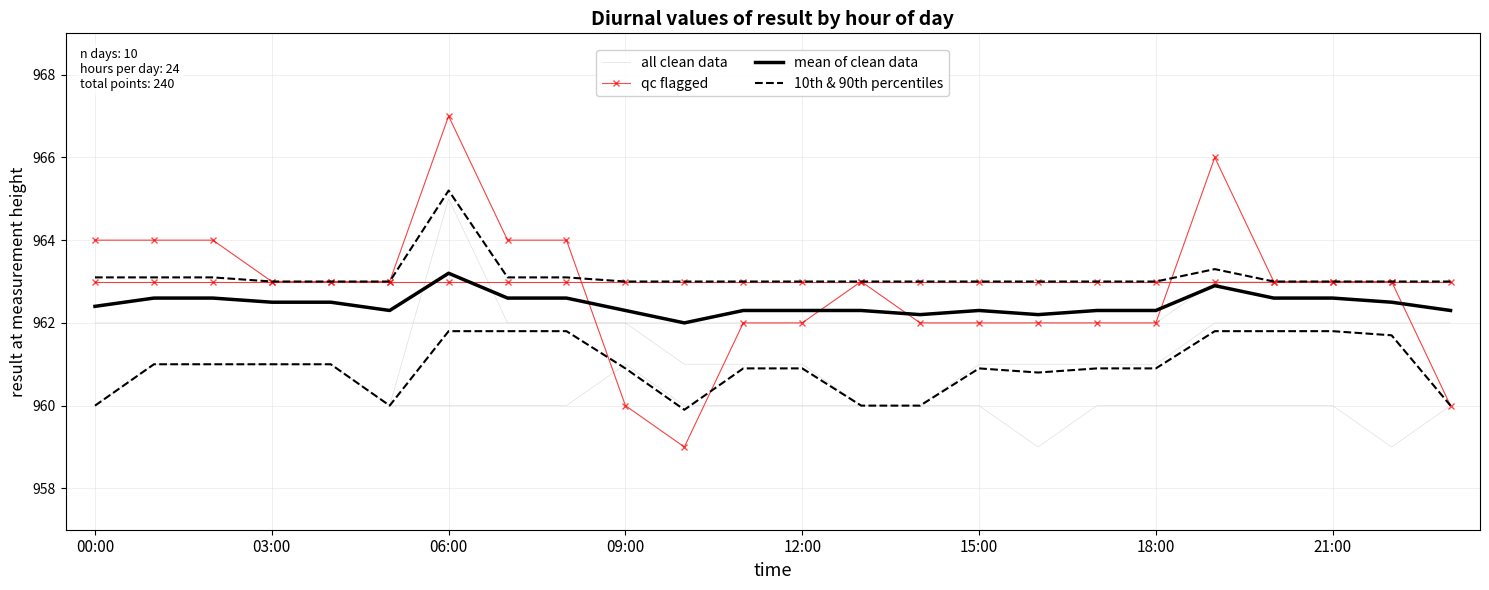

The value of all clean data at 06:00 is 524.8. True or false?

False